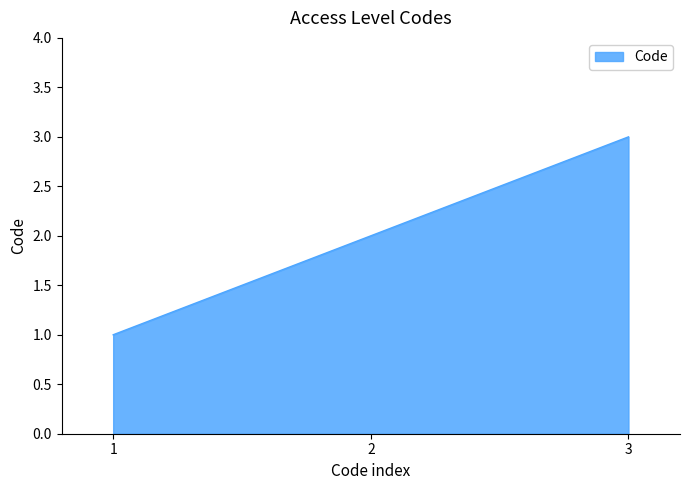

The value at 2 is 1. True or false?

False